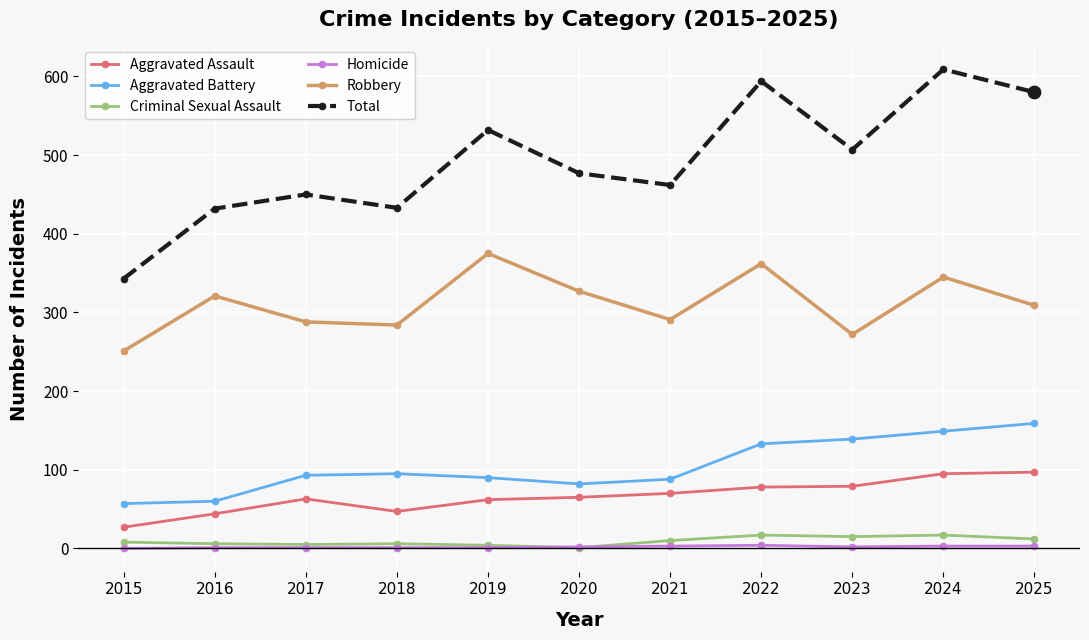

Between 2020 and 2022, which series saw the biggest shift?

Total